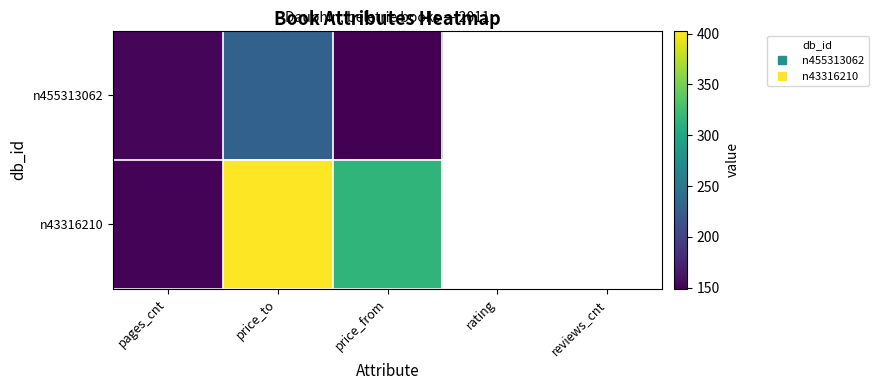

Reading left to right, extract all data points from this chart.

n455313062: pages_cnt=152	price_to=228	price_from=149	rating=0	reviews_cnt=0
n43316210: pages_cnt=151	price_to=403	price_from=315	rating=0	reviews_cnt=0